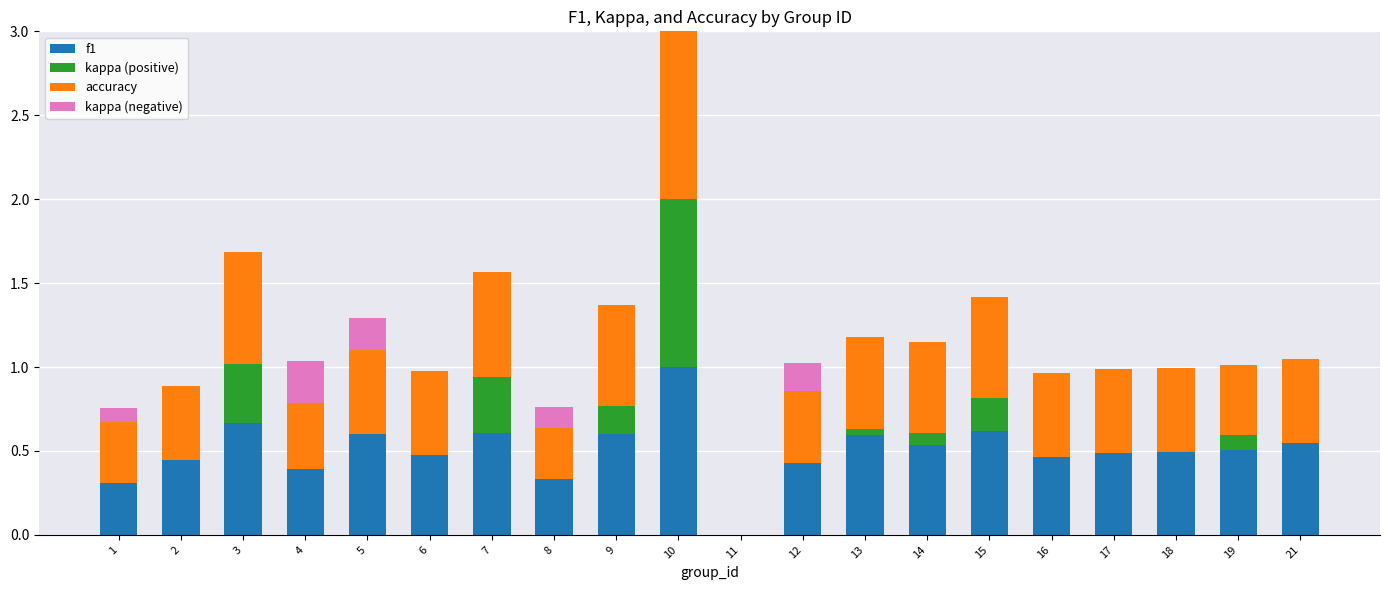

At which category is the sum across all series the highest?

10